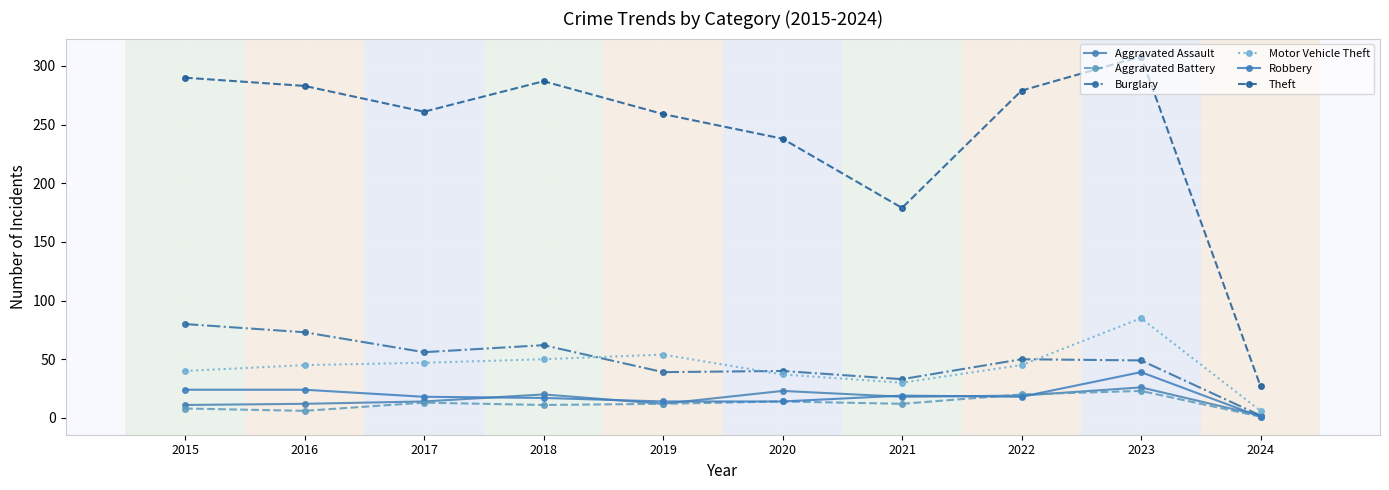

Which has a higher value, 2017 or 2023?

2023